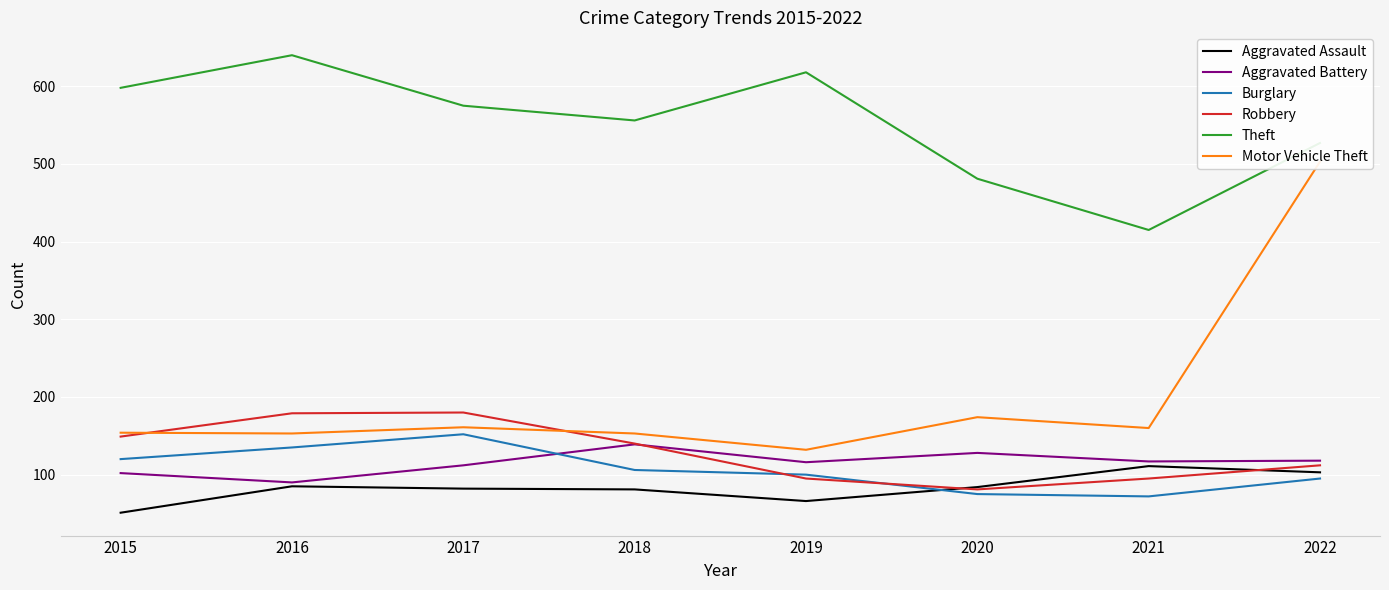

Which series changed the most between 2016 and 2022?

Motor Vehicle Theft